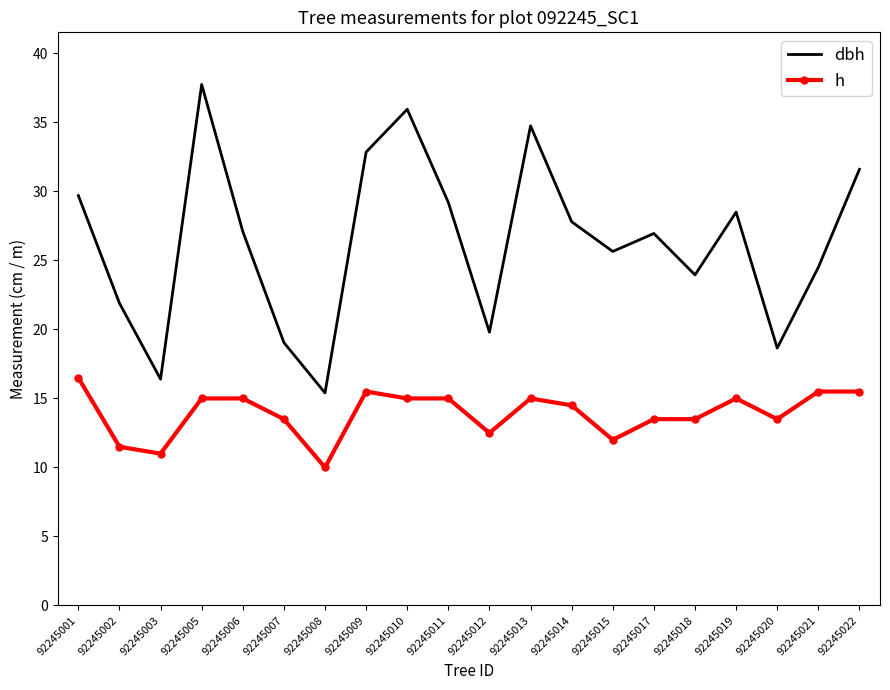

Which series has the widest spread of values?

dbh